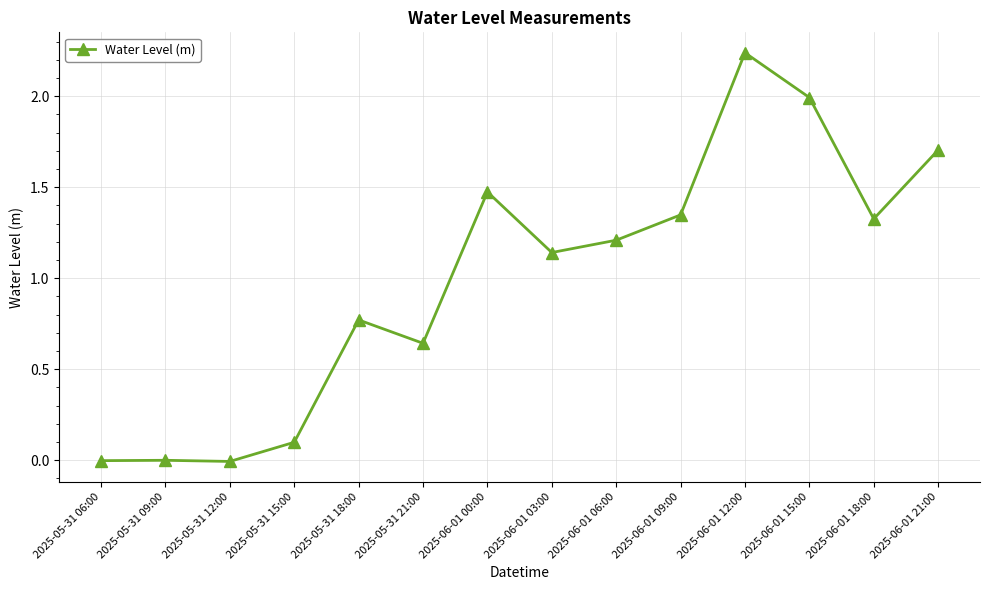

Which category has the highest value across all series?

2025-06-01 12:00